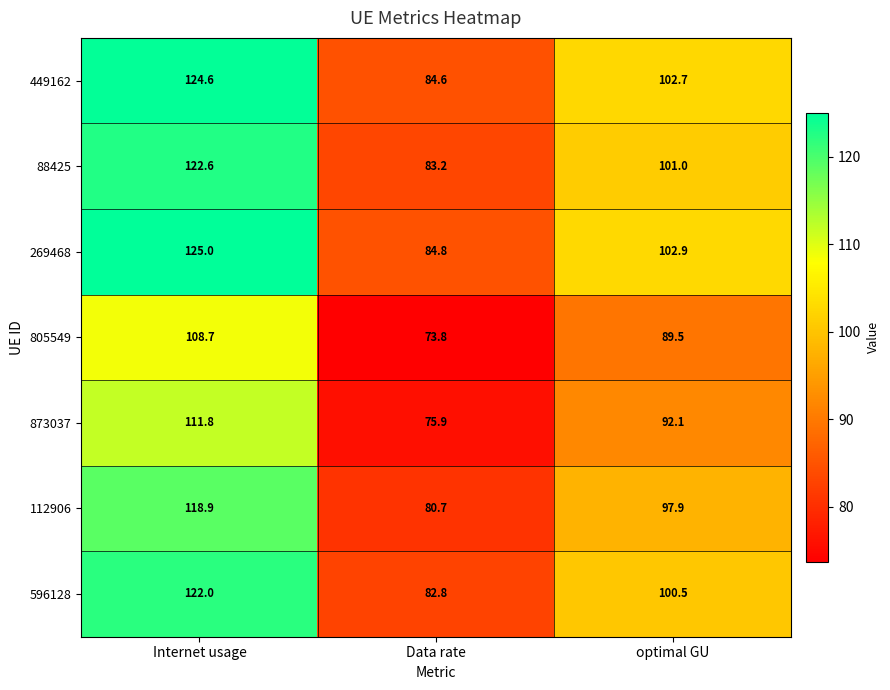

At how many categories does at least one series exceed 107?

1